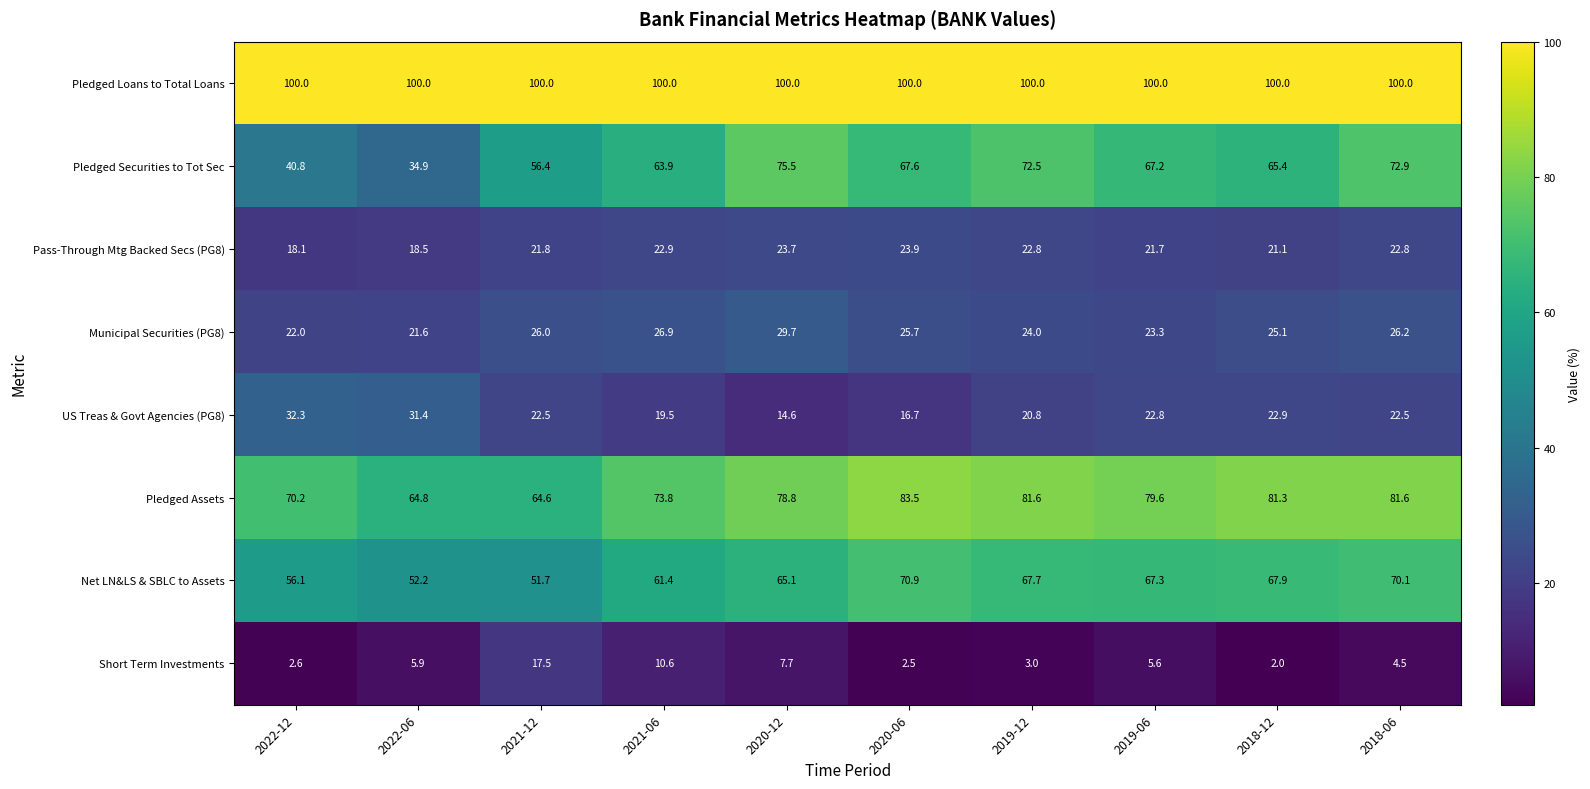

What is the minimum value shown in the chart?

2.0